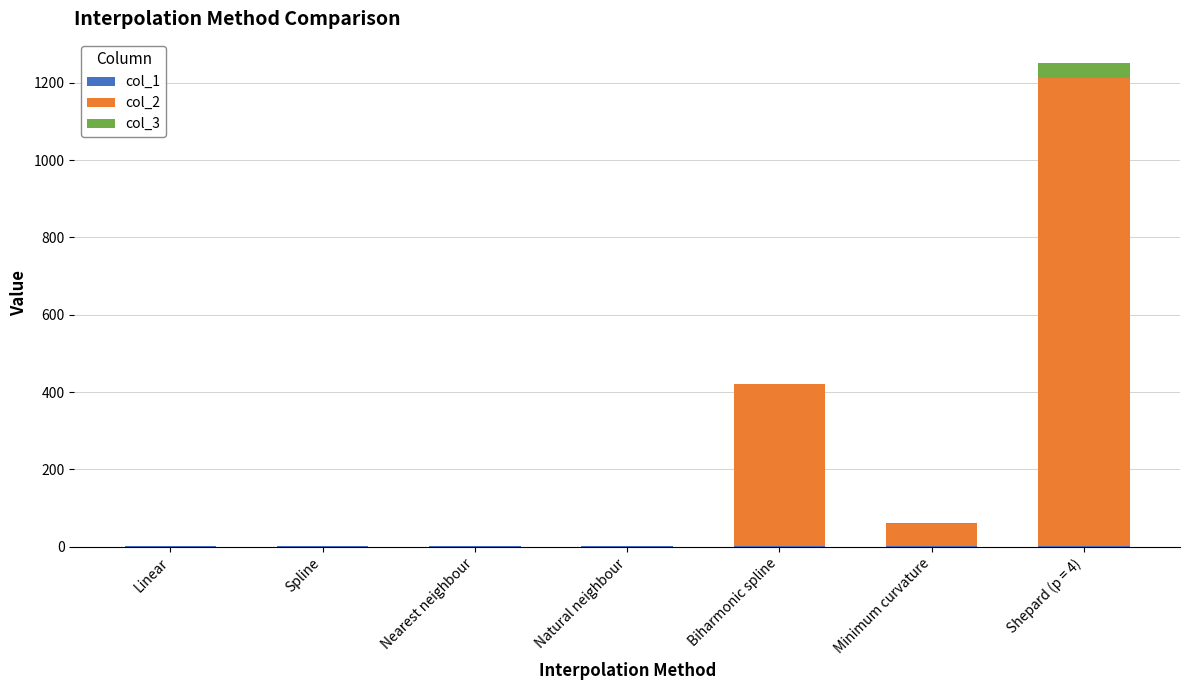

At which category is the sum across all series the highest?

Shepard (p = 4)